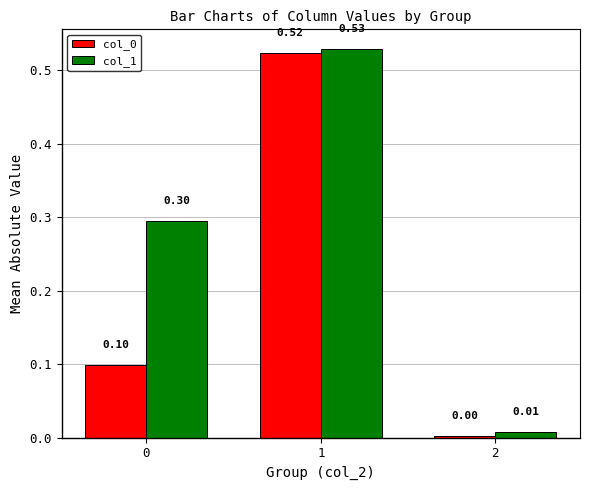

What is the total value across all series at 1?

1.1